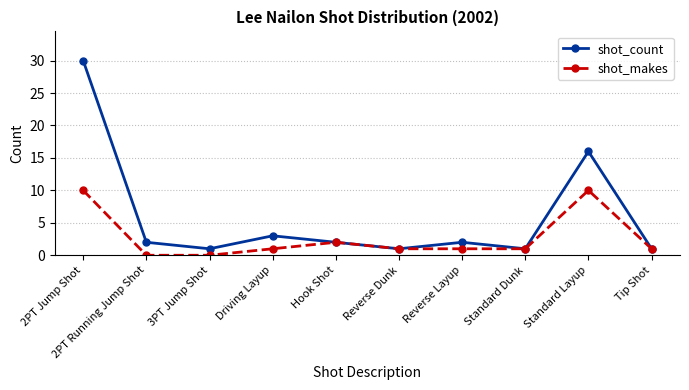

Rank the series by their average value, from lowest to highest.

shot_makes, shot_count